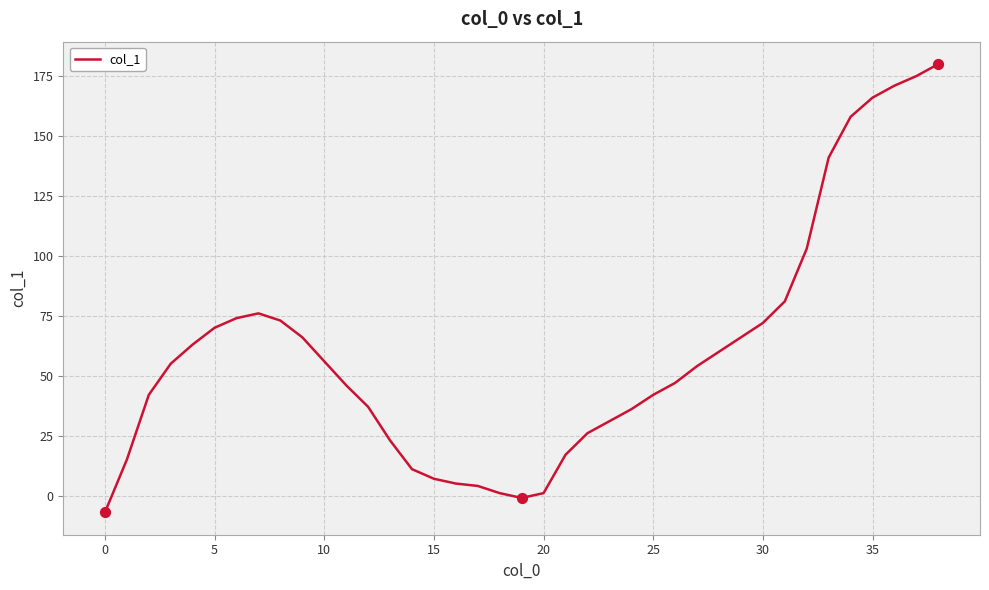

What is the difference between the maximum and minimum values?

187